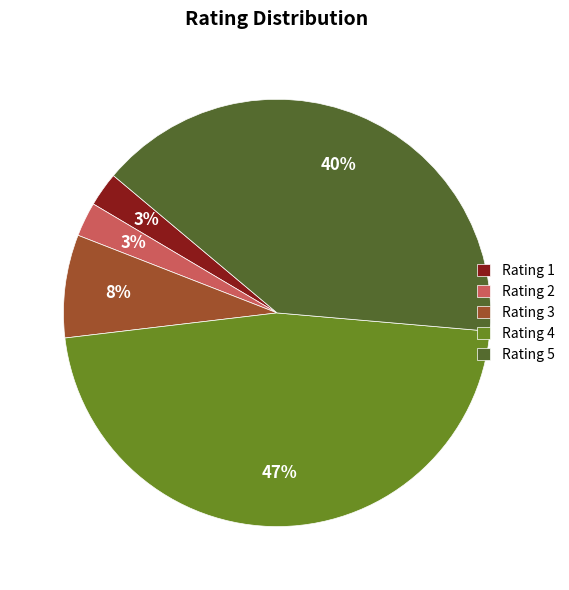

Is the sum of Rating 3 and Rating 4 greater than half?

Yes